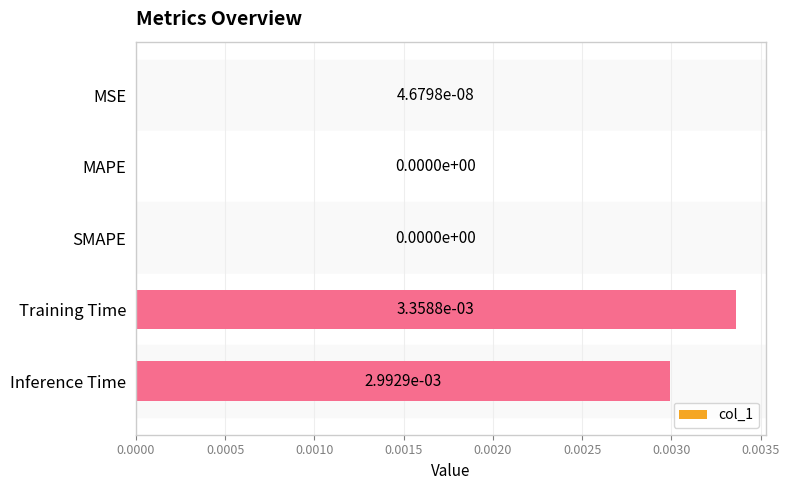

Are the bars grouped side by side (vs. stacked)?

No